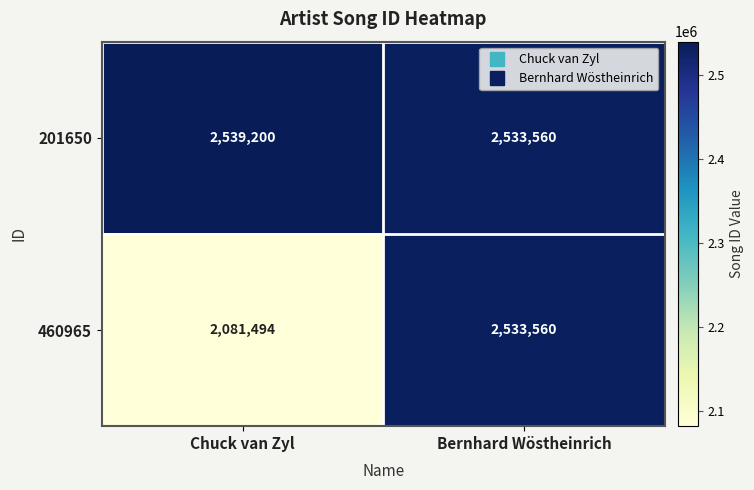

Rank the series by their maximum value, from highest to lowest.

201650, 460965